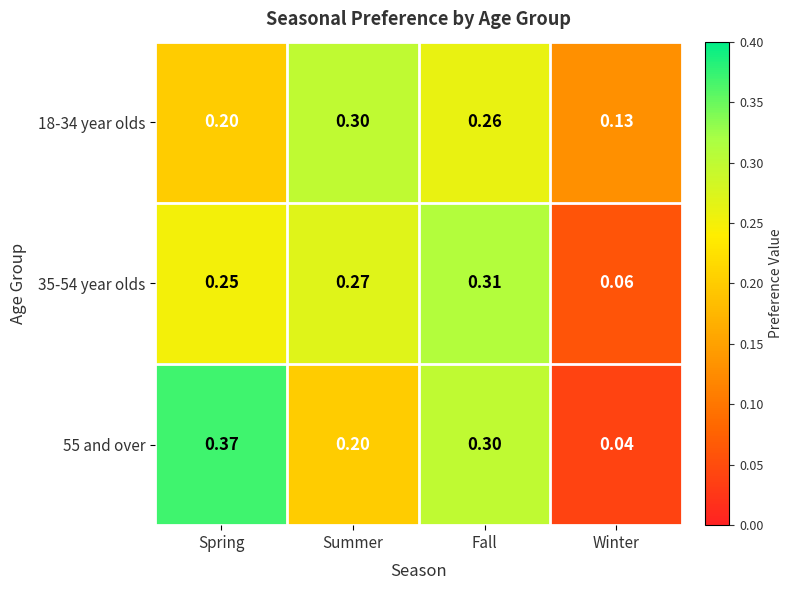

List the series in order of their peak value, lowest first.

18-34 year olds, 35-54 year olds, 55 and over